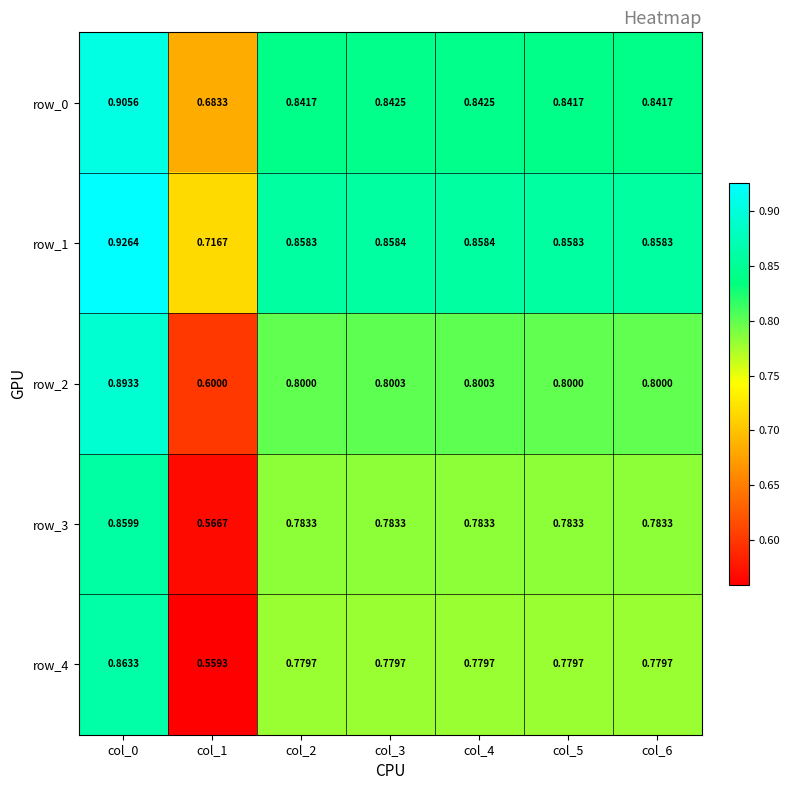

Read the row_1 value at col_3.

0.9